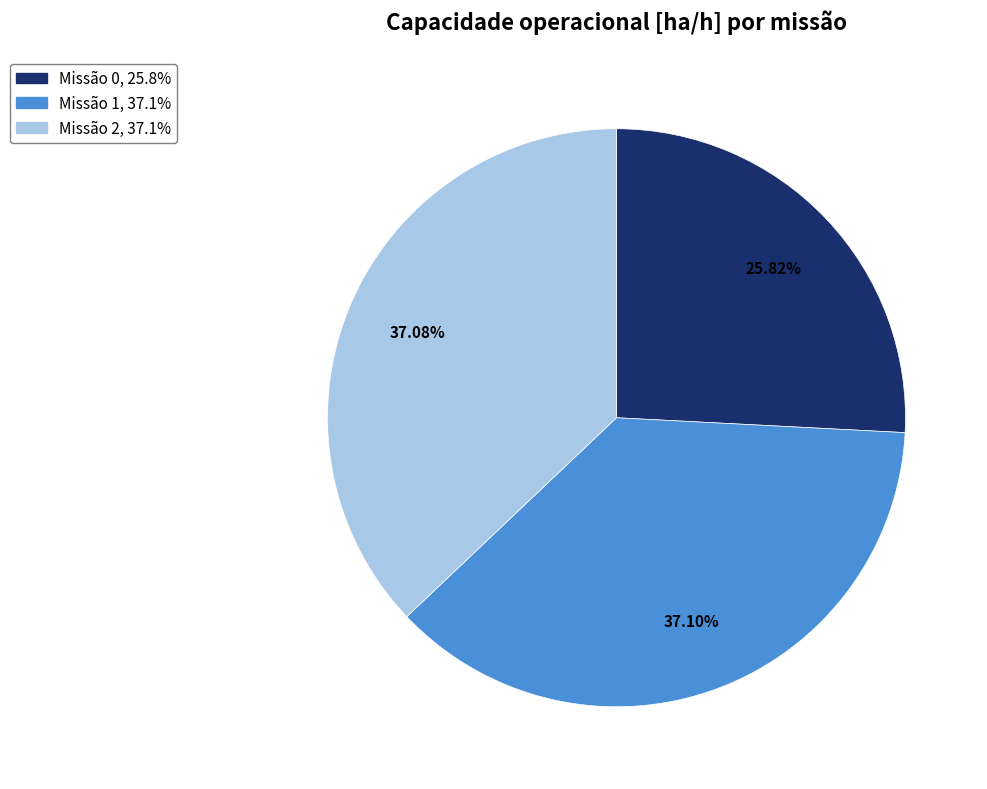

Is there any slice that represents more than half of the pie?

No